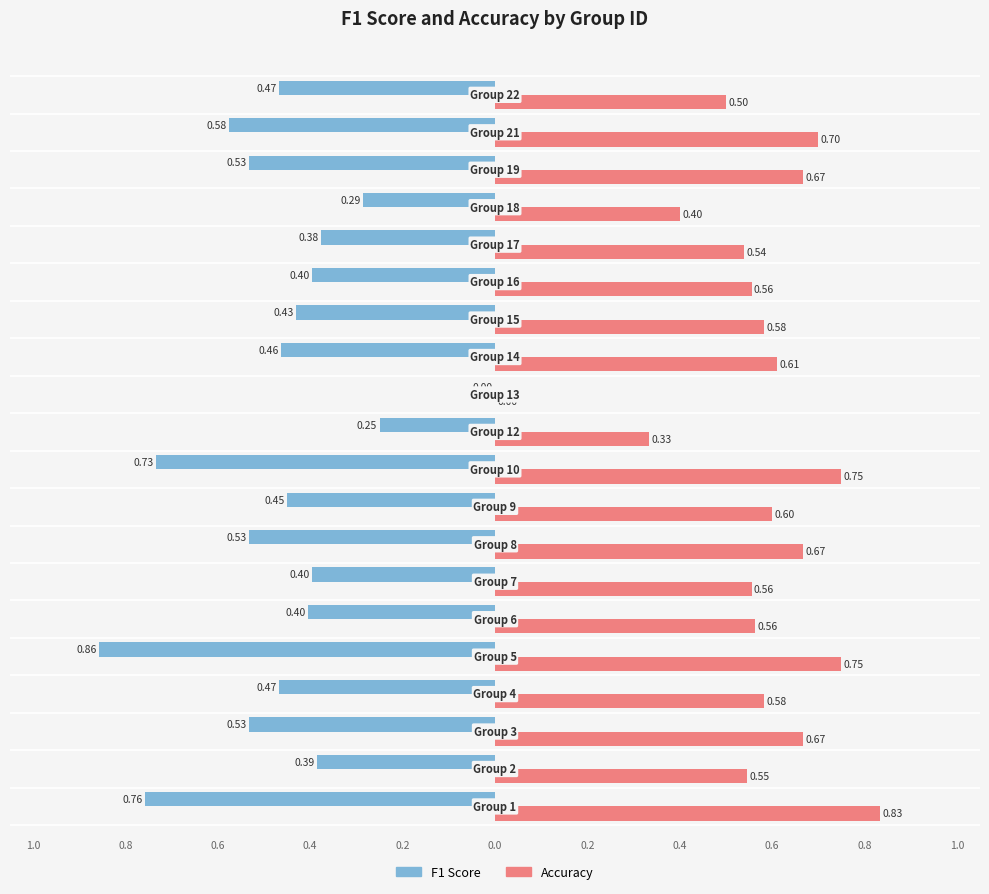

How many distinct data groups are displayed?

2